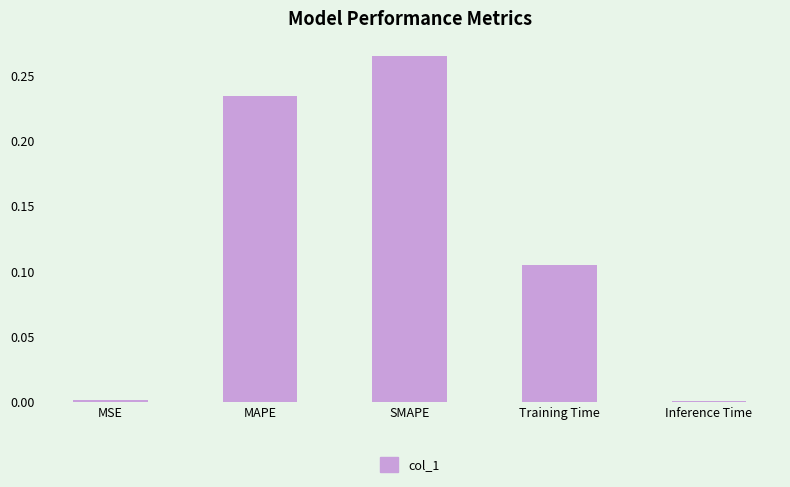

What is the sum of all values?

0.6